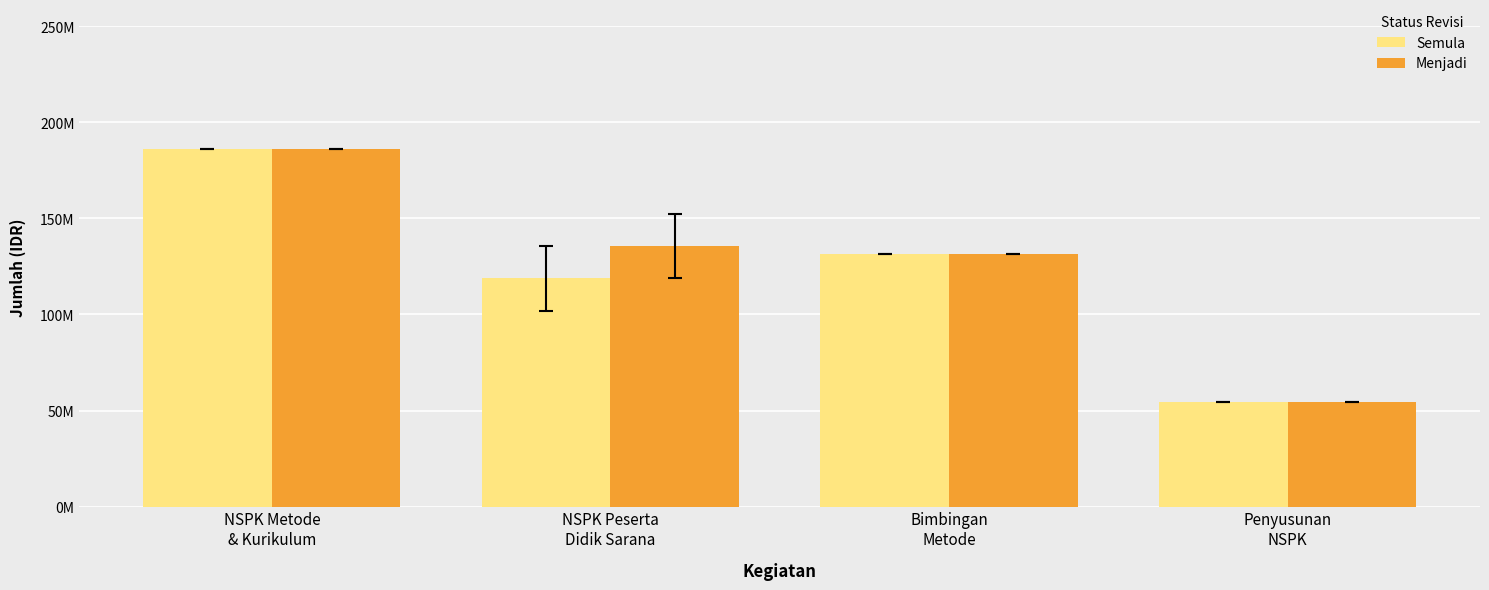

What are all the series names shown in the legend?

Semula, Menjadi